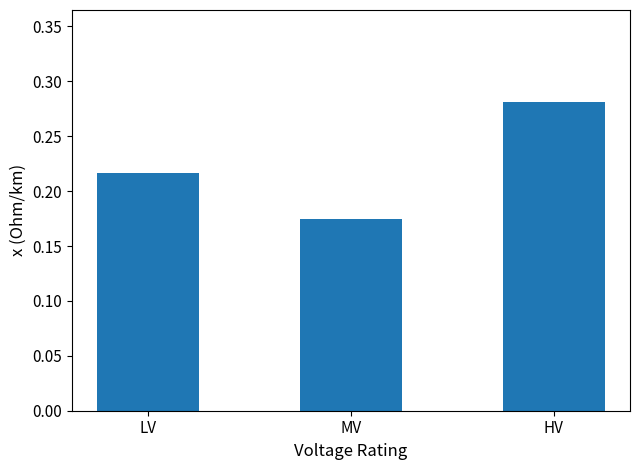

How many values are between 0 and 1?

3